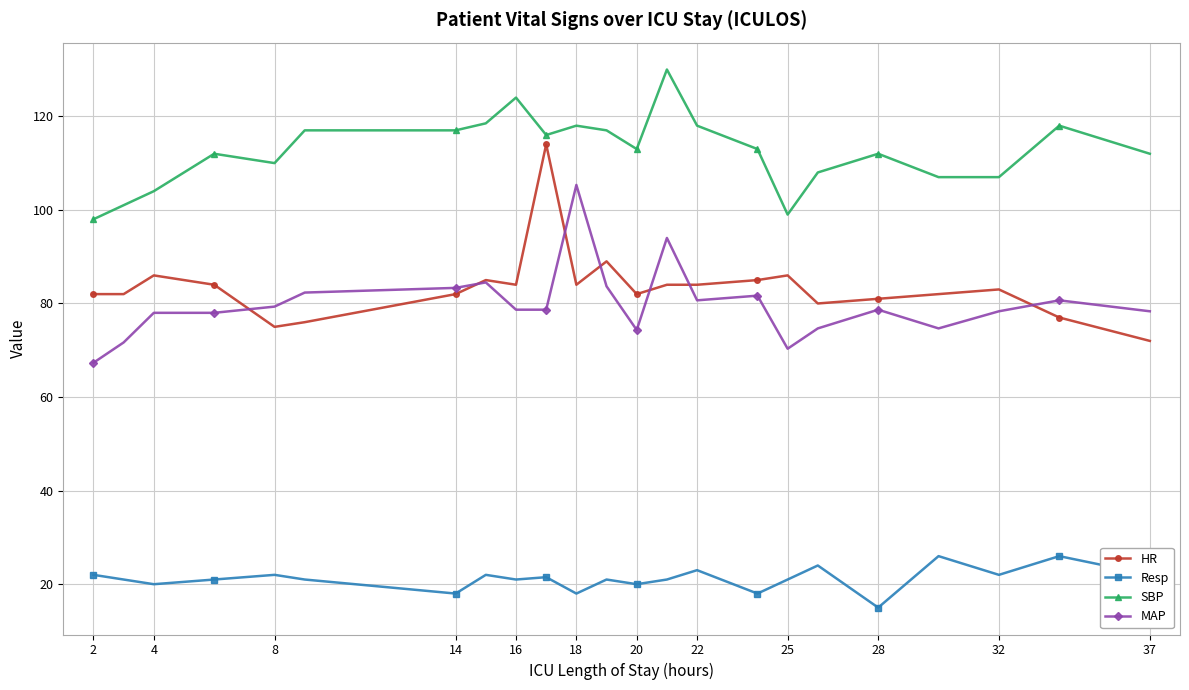

How many data points does each series have?

23